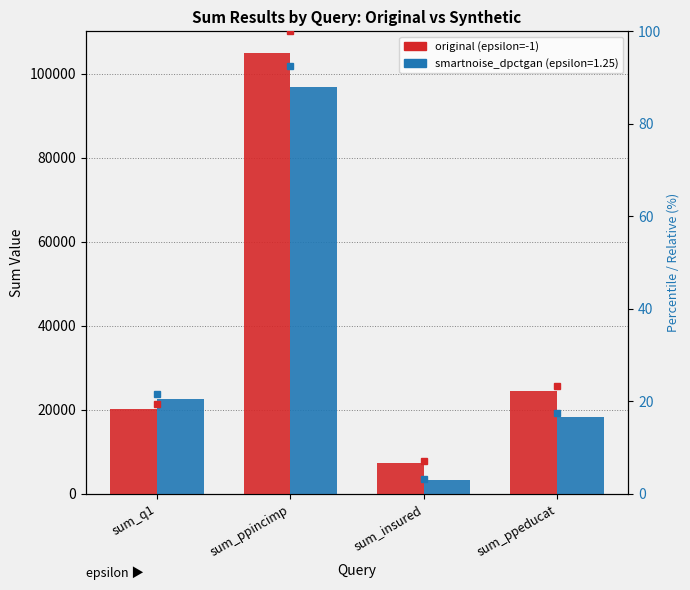

Is the value of pct synthetic at sum_ppeducat greater than the value of pct original at sum_q1?

No